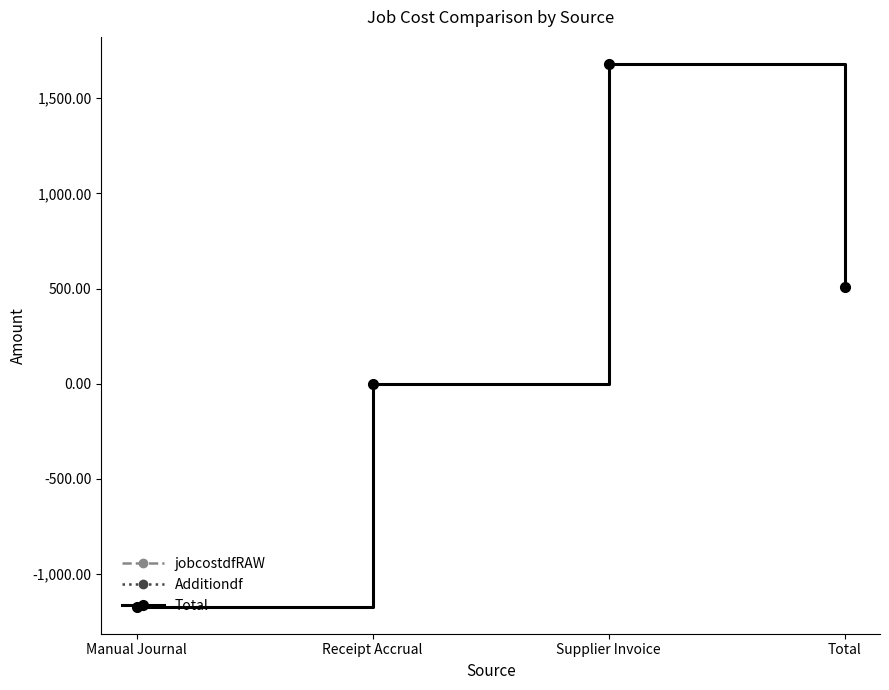

Does the chart have visible grid lines?

No